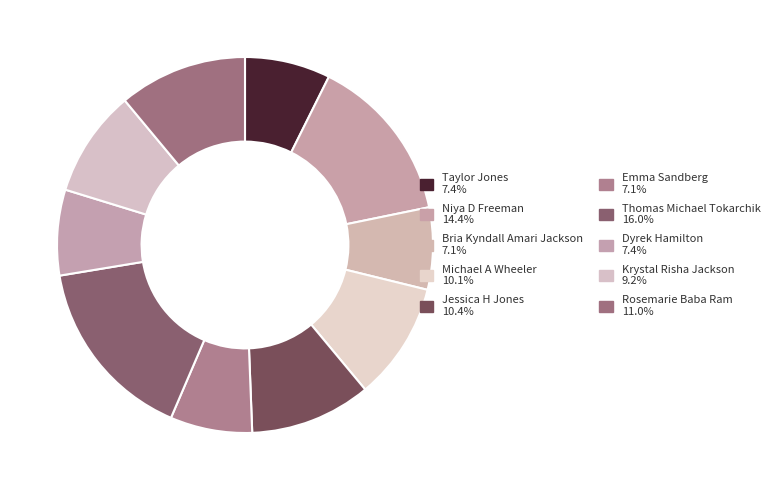

Which category has the biggest portion of the pie?

Thomas Michael Tokarchik